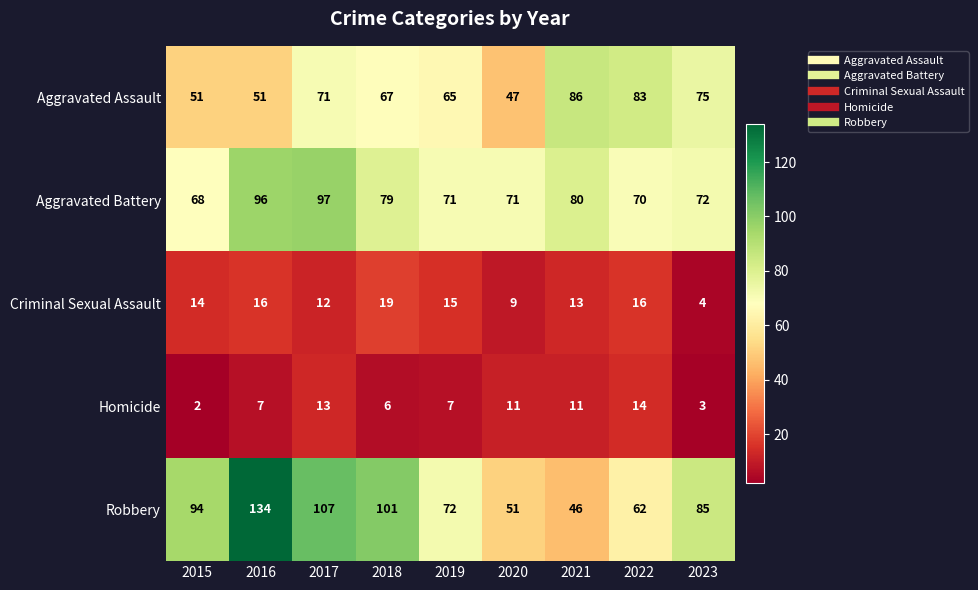

Which series has the largest total across all categories?

Robbery